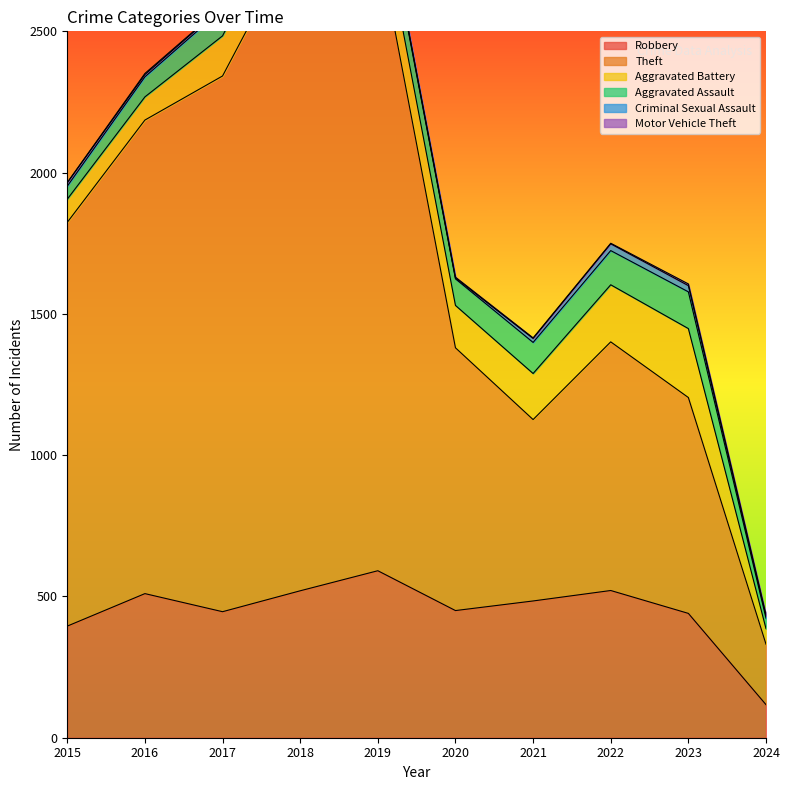

How many lines are shown in the chart?

6